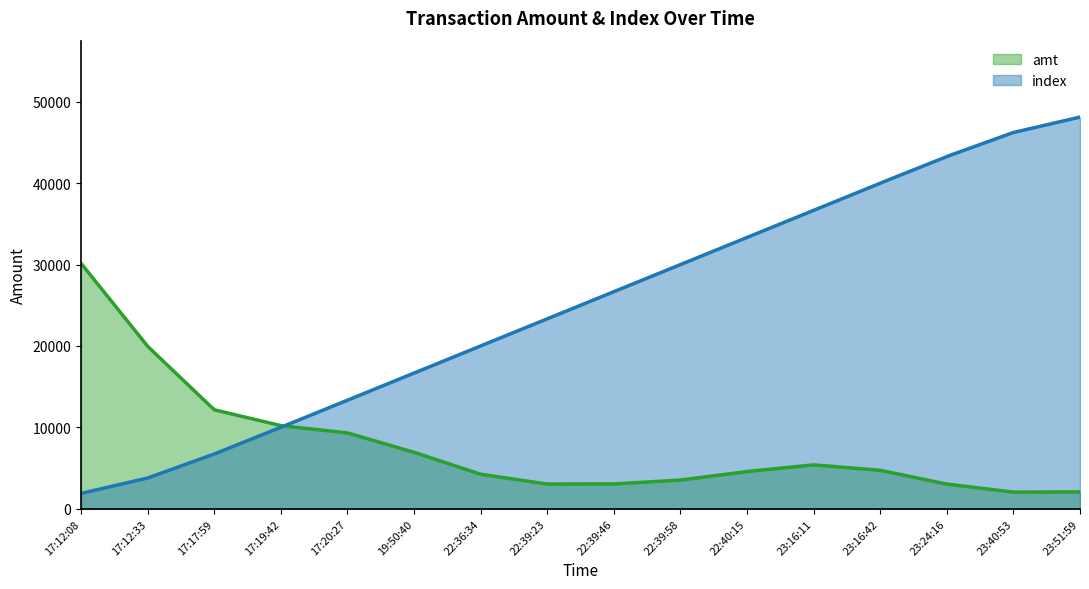

What is the value of the amt point at the 11th from the left?

5000.0